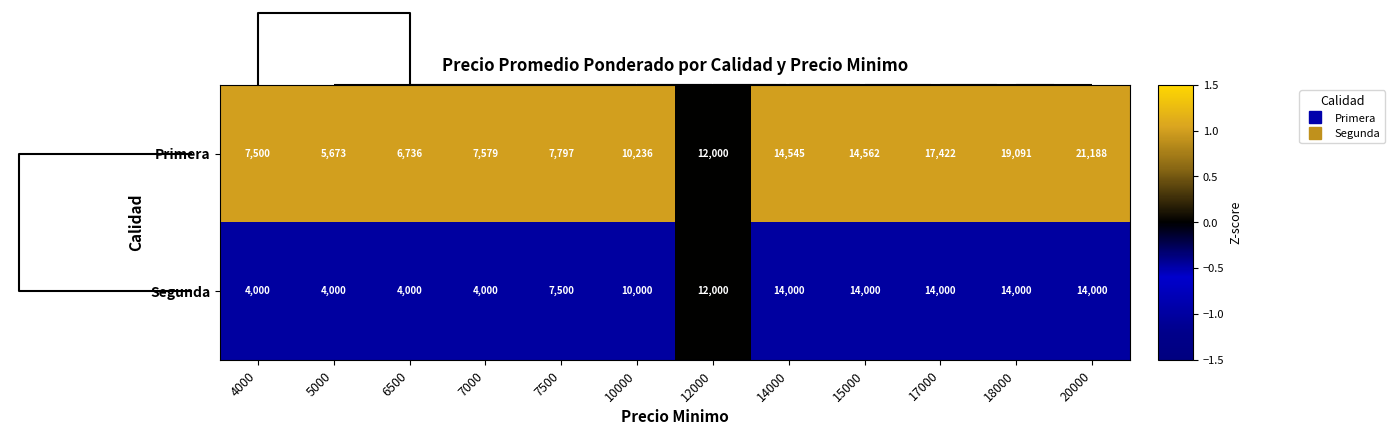

Which series has the largest total across all categories?

Primera